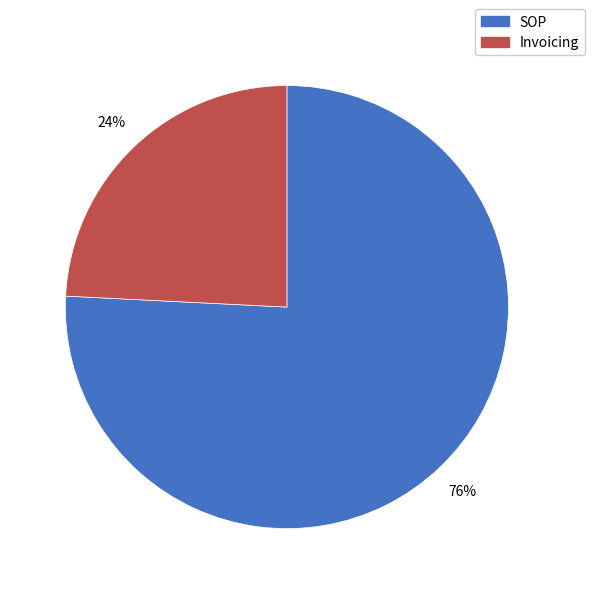

Count the number of slices in the pie.

2